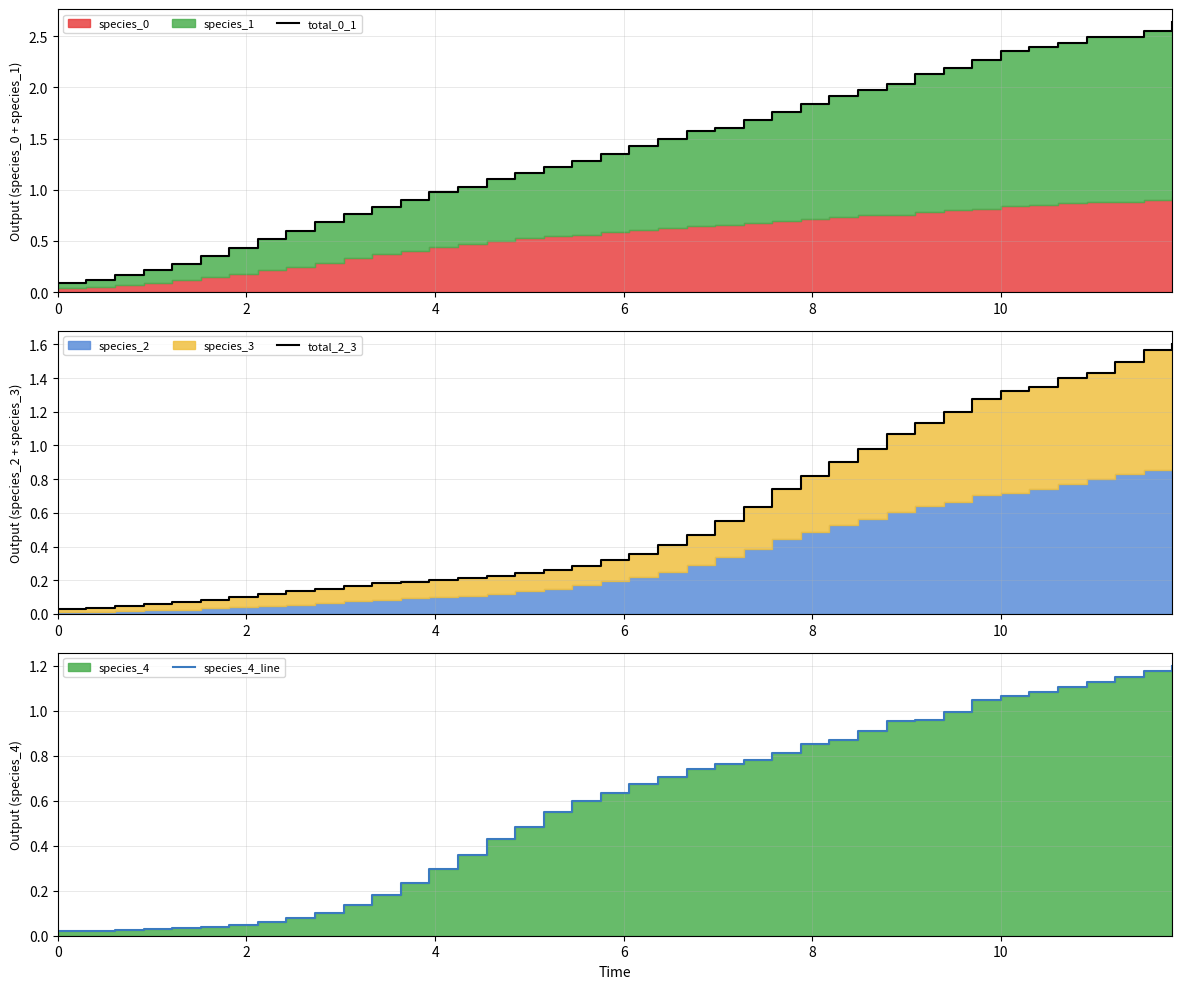

What is the label of the 2nd point from the left?

2